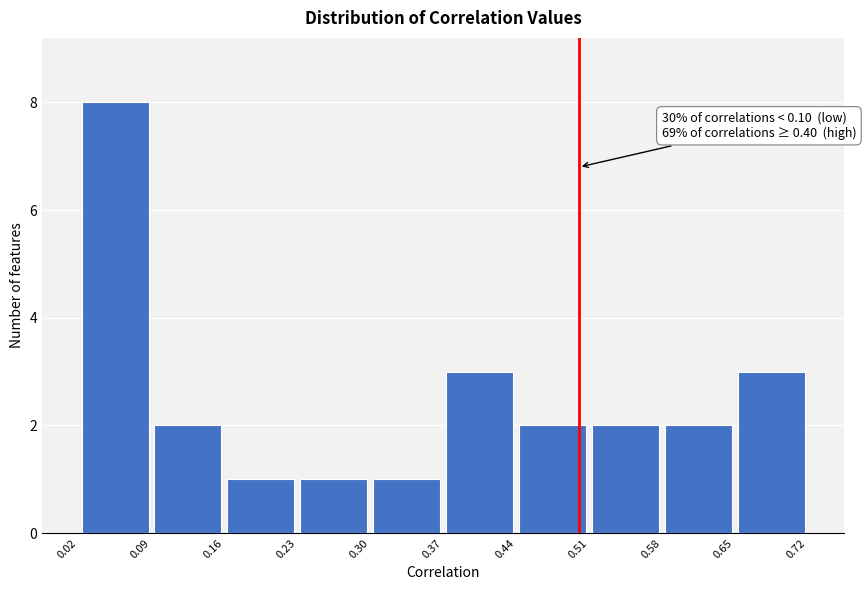

Which range on the x-axis has the tallest bar?

0.02 to 0.09